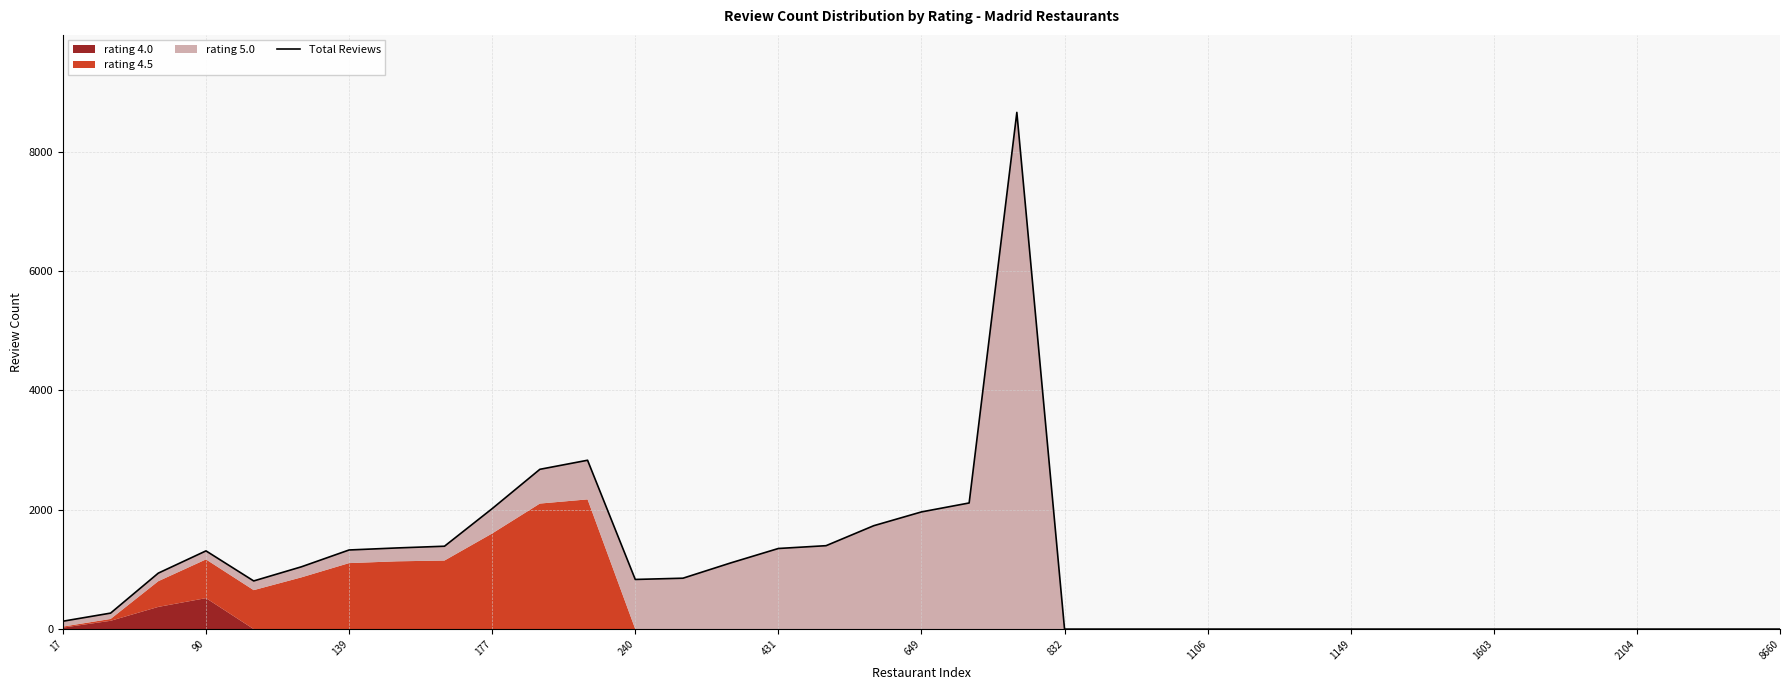

Count the number of values greater than 807.

18